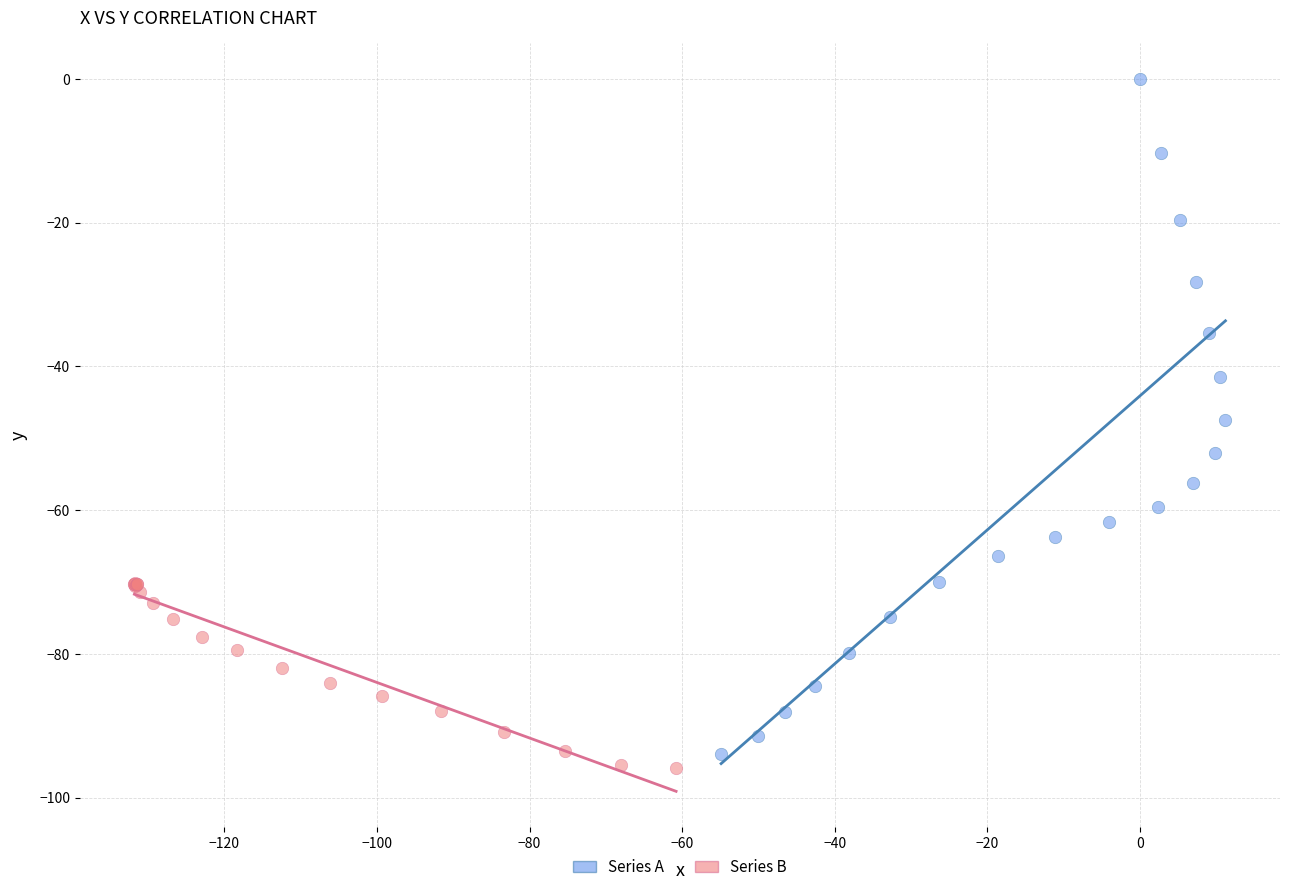

Which series has the widest spread of Y values?

Series A